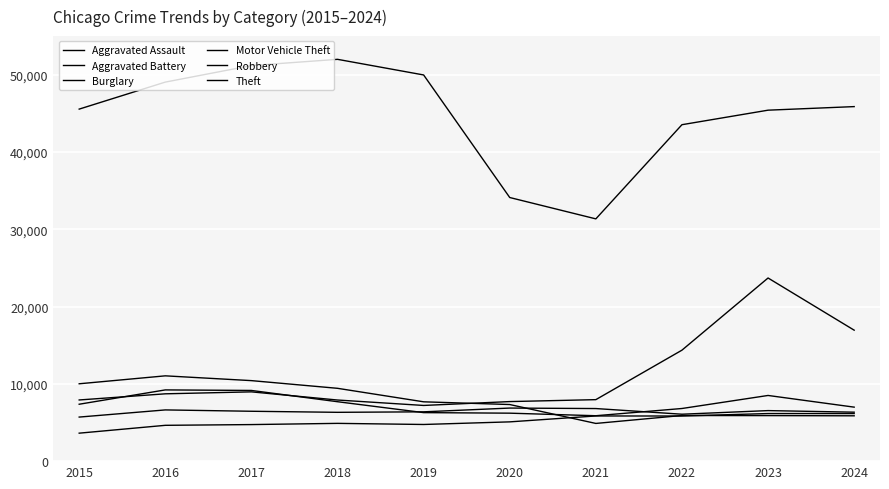

Does the chart have visible grid lines?

Yes